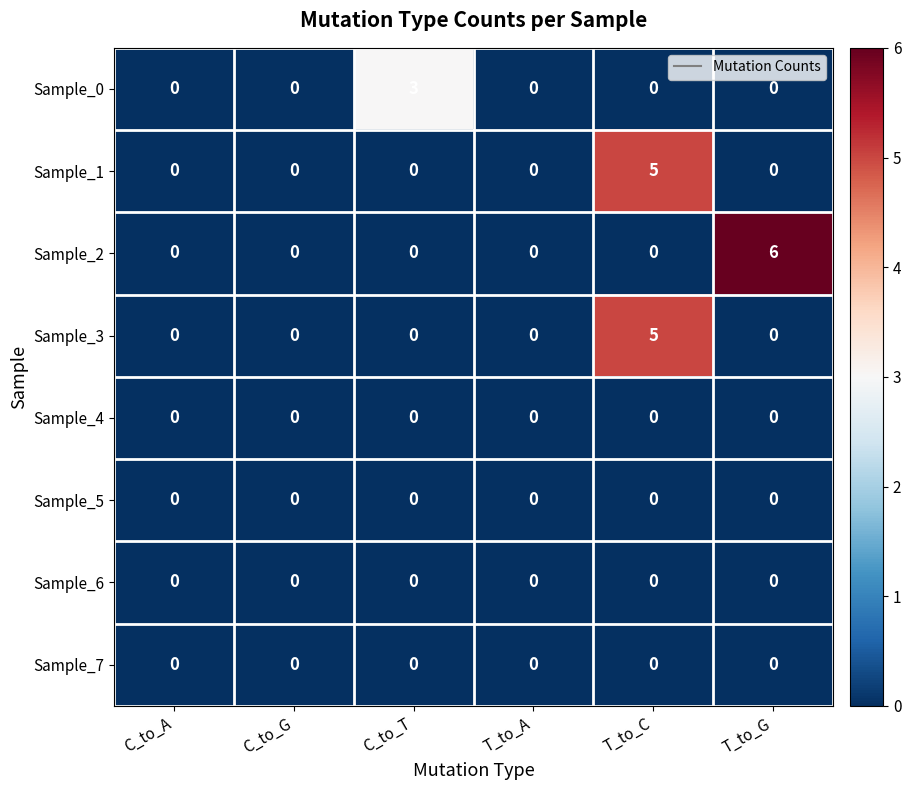

Count the Sample_0 values in the range 0 to 1.

5